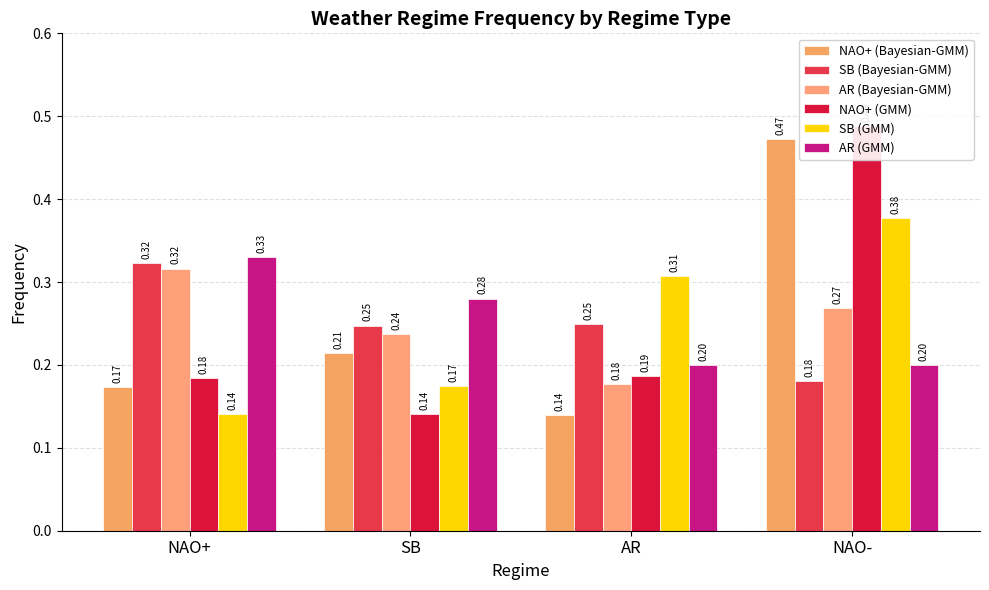

How many distinct data groups are displayed?

6